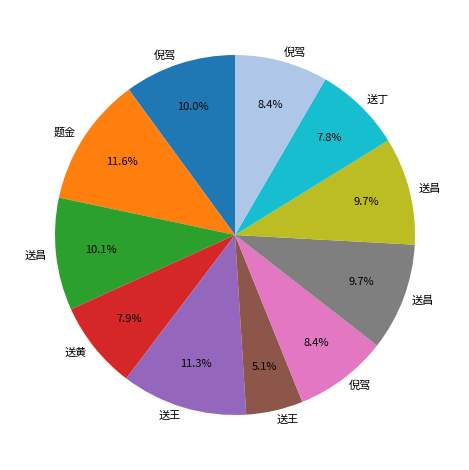

Is there a majority slice in this chart?

No